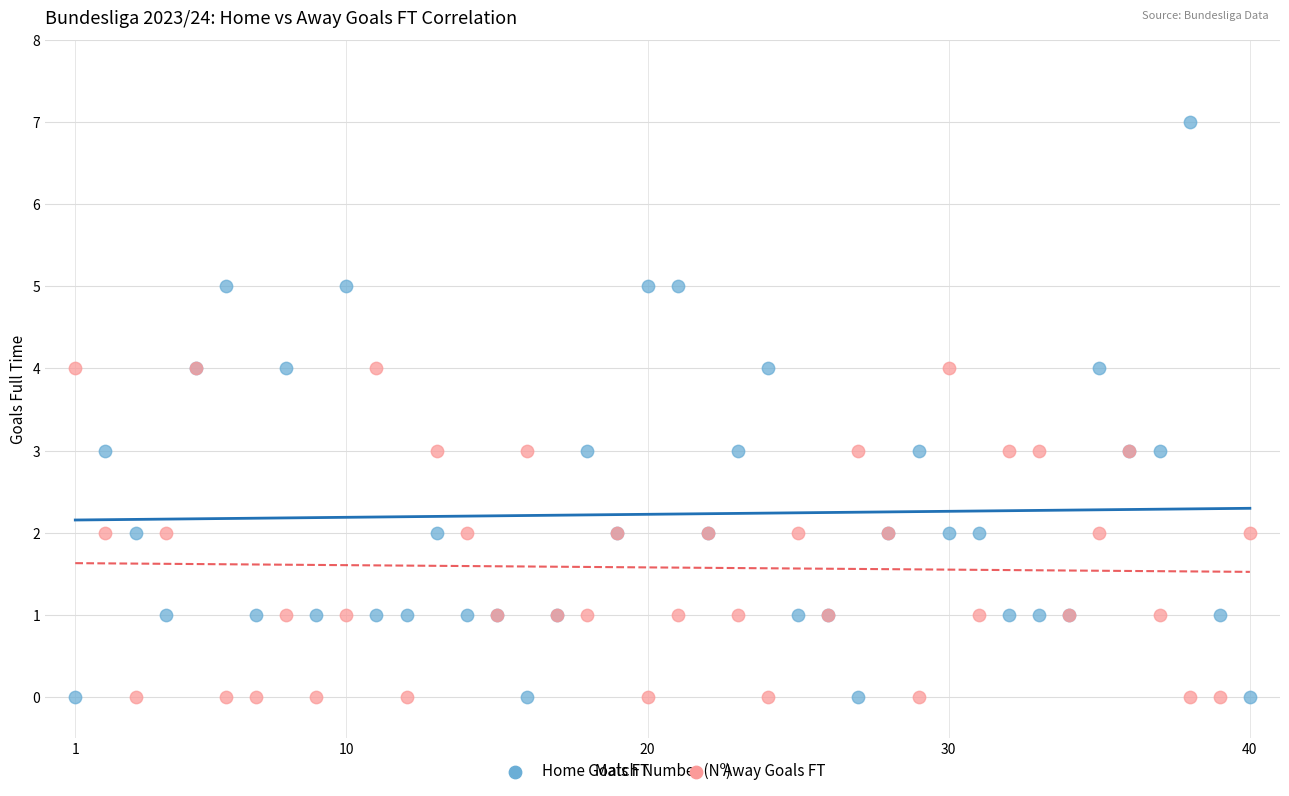

Which series has the largest Y range (max minus min)?

Home Goals FT